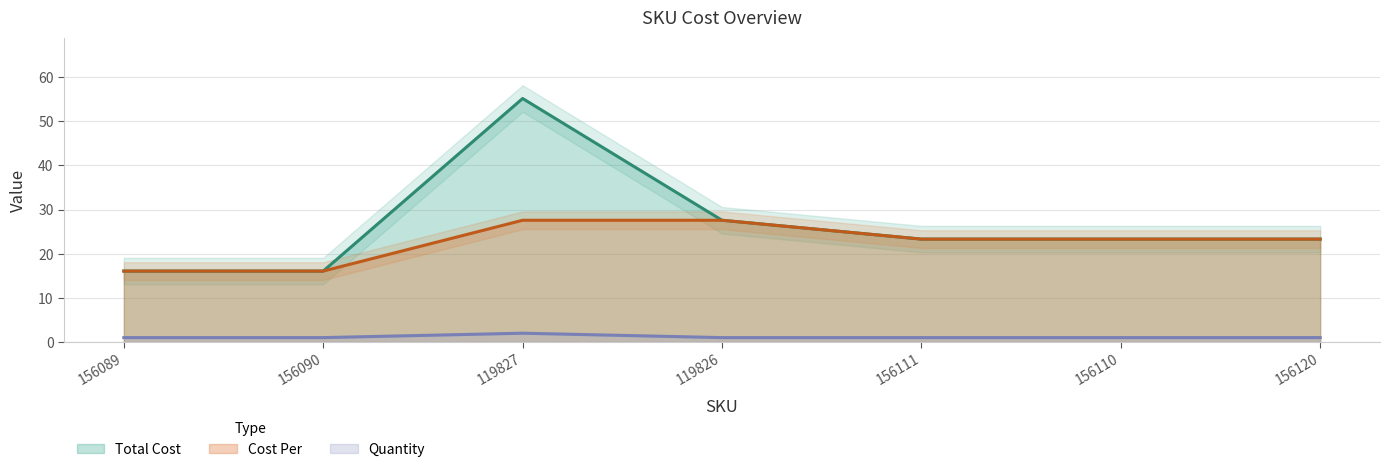

Does the chart have visible grid lines?

Yes